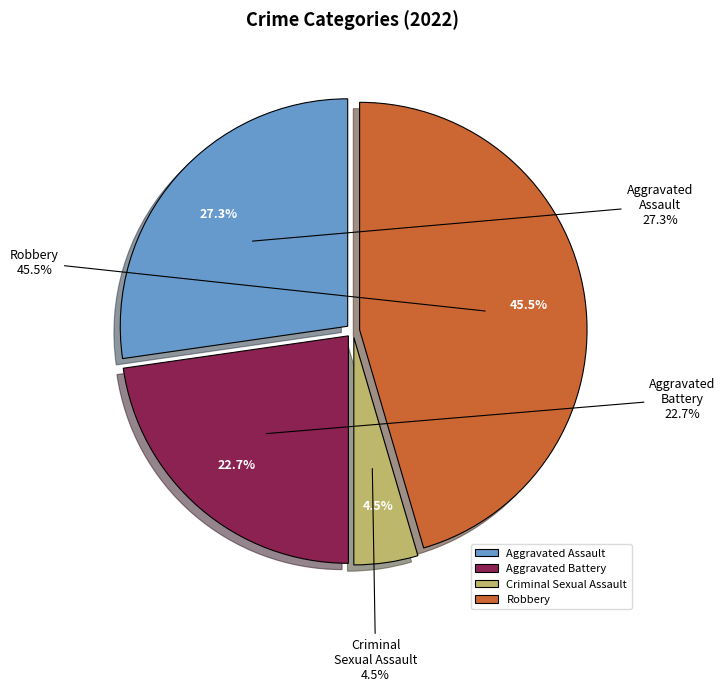

Which slice is the smallest?

Criminal Sexual Assault